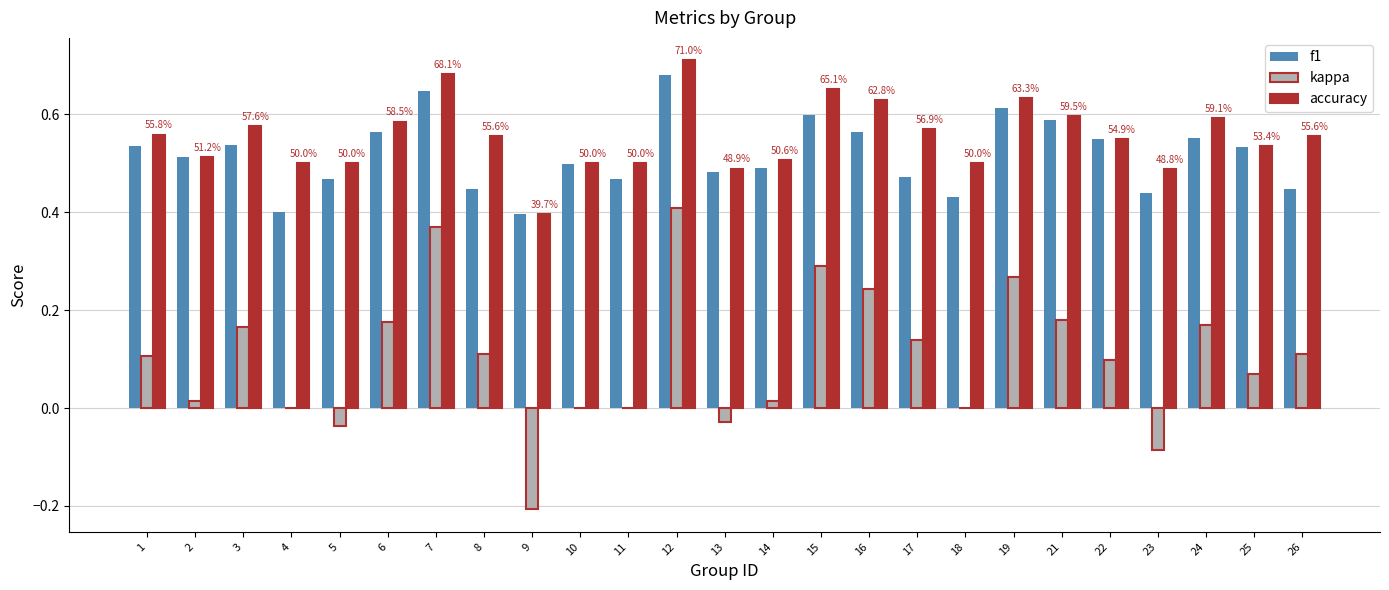

At which category is the sum across all series the highest?

12